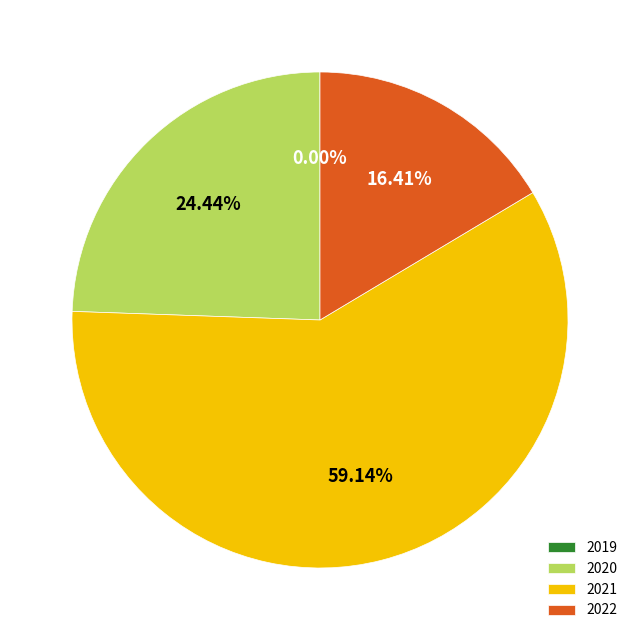

Do 2021 and 2022 together represent more than half of the pie?

Yes